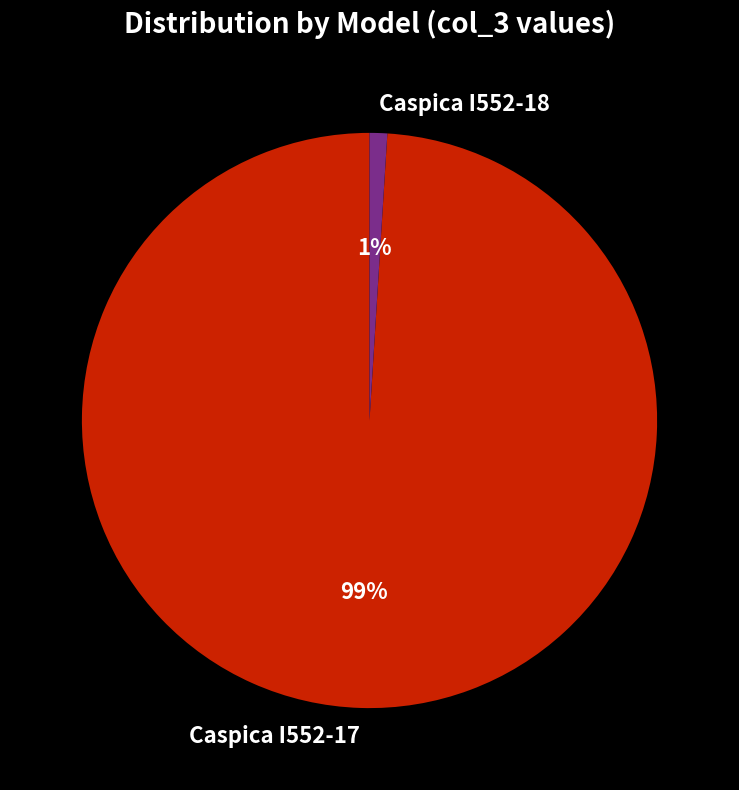

Is Caspica I552-18 the majority of the pie?

No